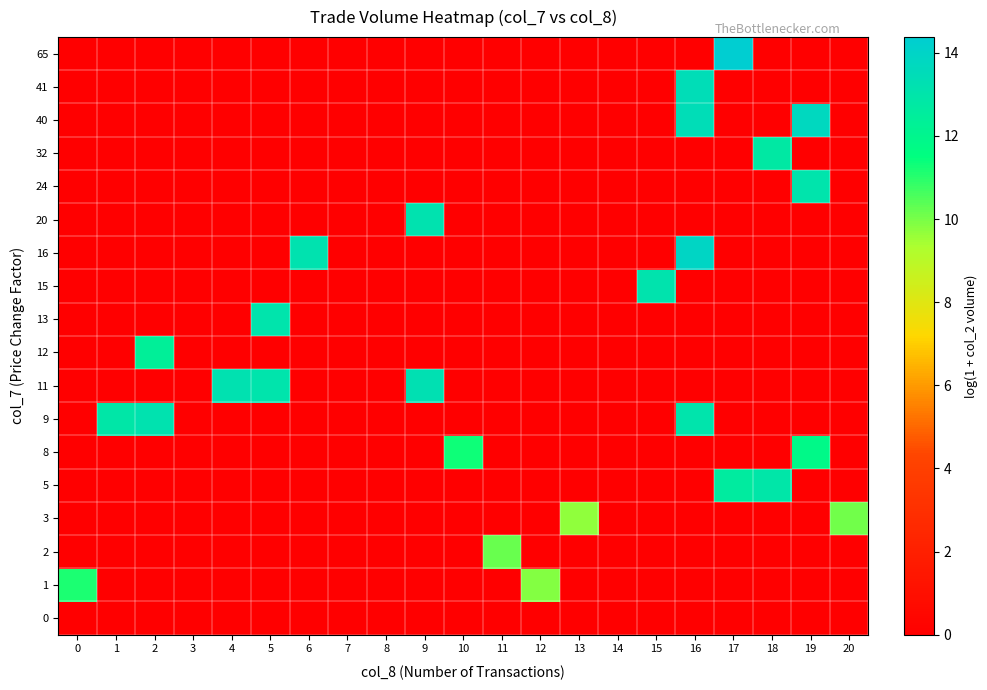

Rank the series by their maximum value, from highest to lowest.

65, 16, 40, 41, 11, 9, 20, 15, 13, 24, 5, 32, 12, 8, 1, 2, 3, 0